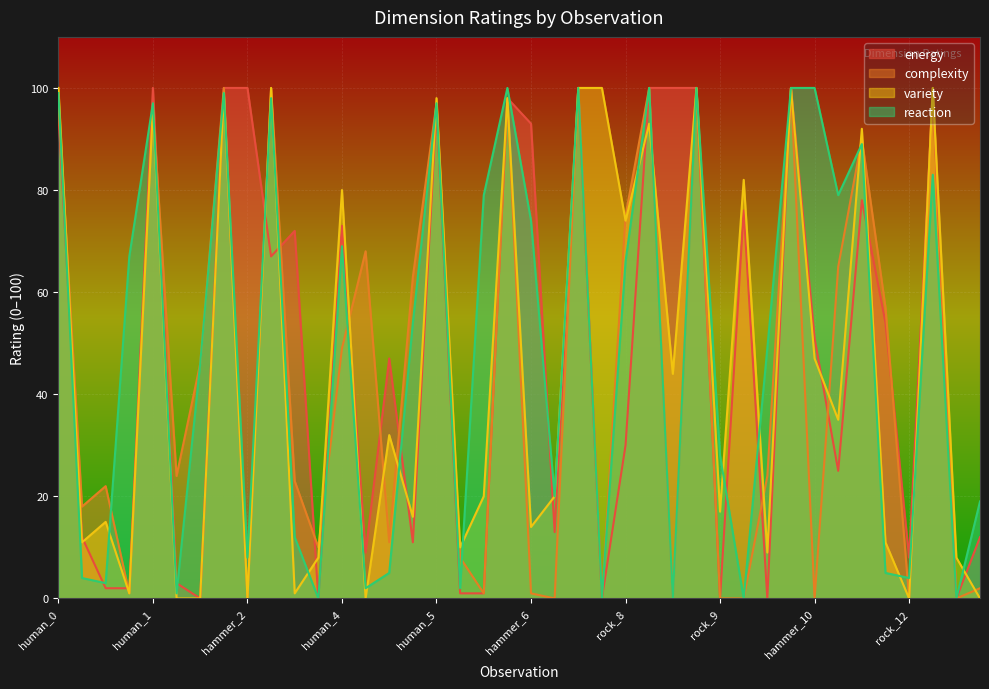

What are all the series names shown in the legend?

energy, complexity, variety, reaction